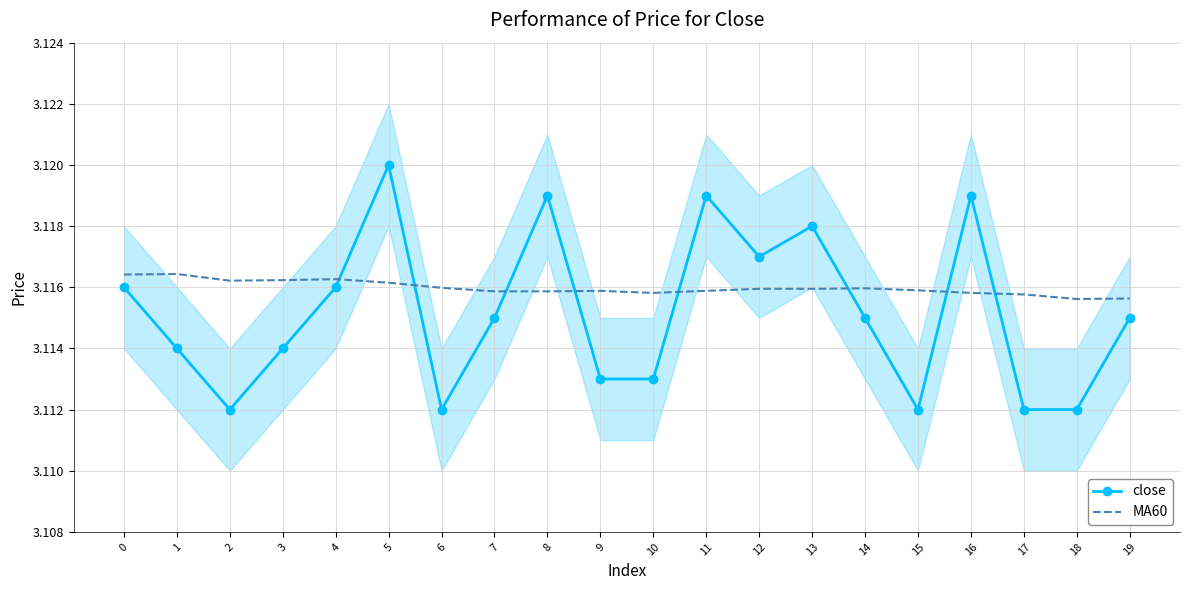

Rank the series at 1 from lowest to highest value.

close, MA60